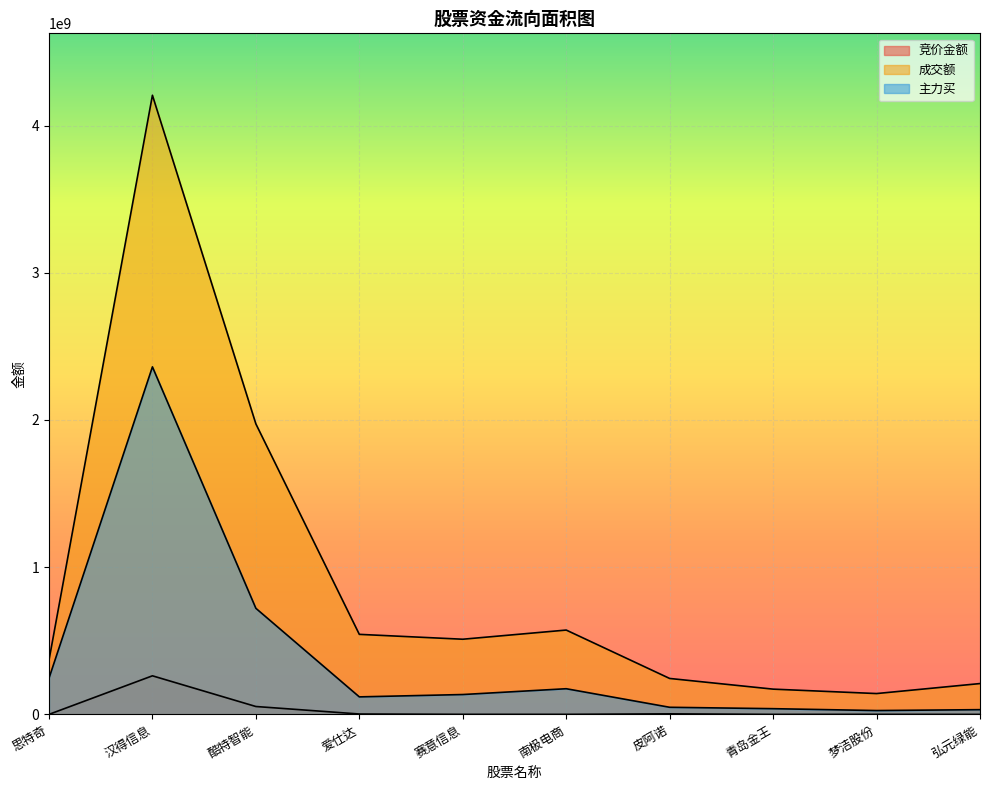

What is the lowest value of the 主力买 series?

26550194